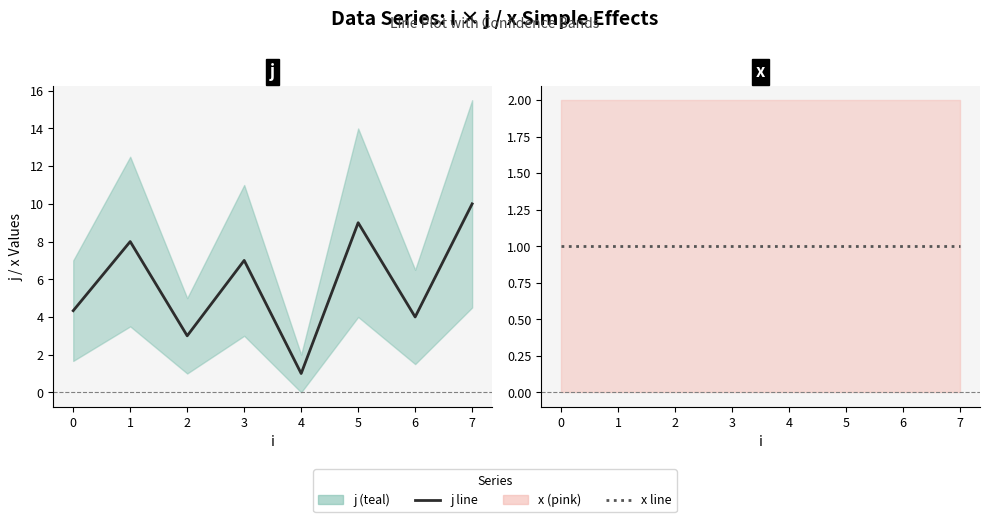

How many data points in j are less than 7?

4